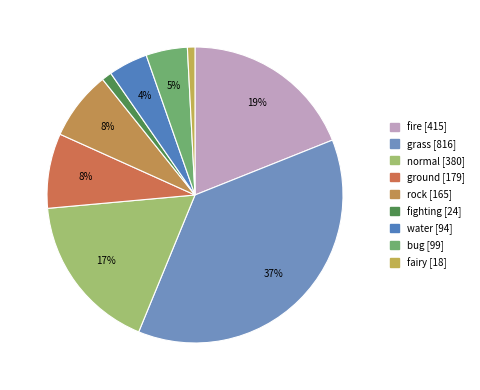

Approximately how many times larger is the value at fairy compared to bug?

0.2